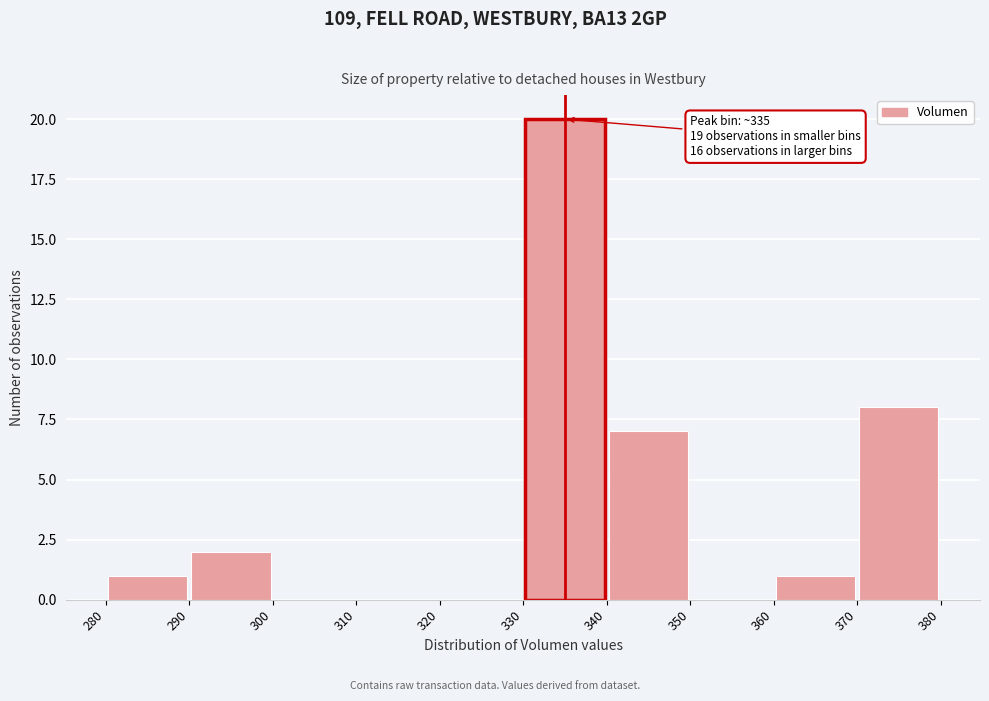

Which range on the x-axis has the tallest bar?

330 to 340